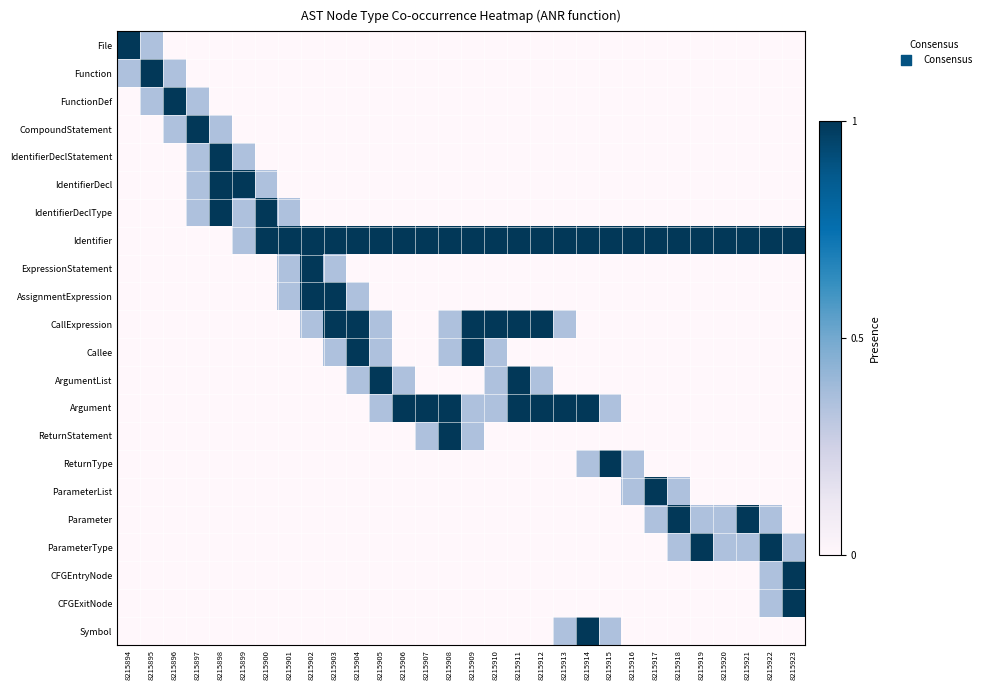

Which series changed the most between 8215905 and 8215913?

ArgumentList